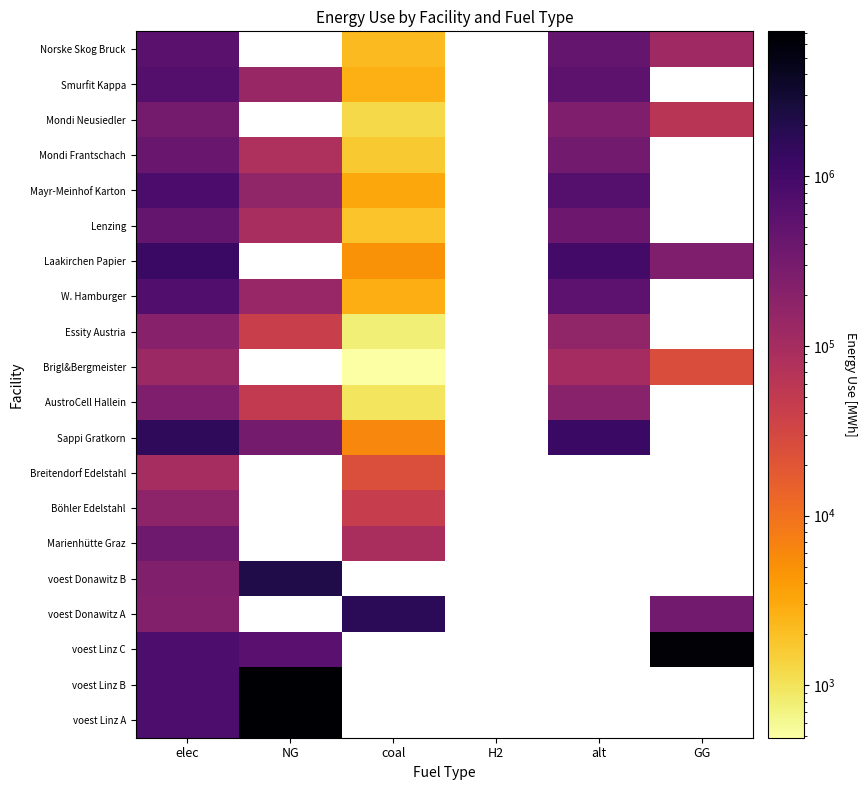

Count the number of data series in this chart.

20